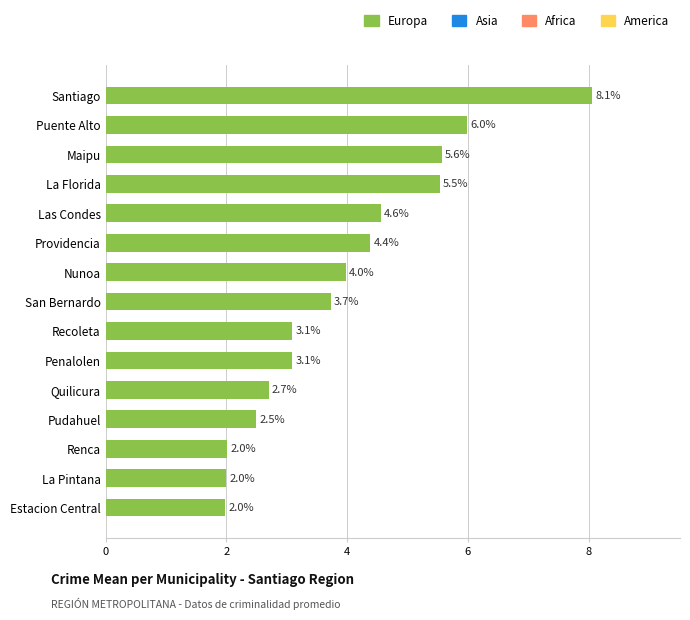

Where is the data nearest to the value 5?

Las Condes